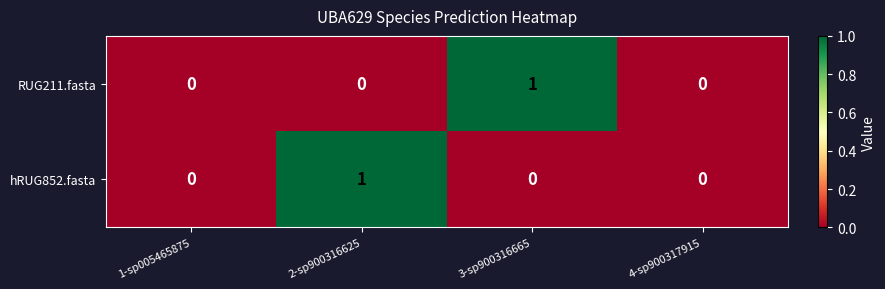

Between 3-sp900316665 and 4-sp900317915, which series saw the biggest shift?

RUG211.fasta